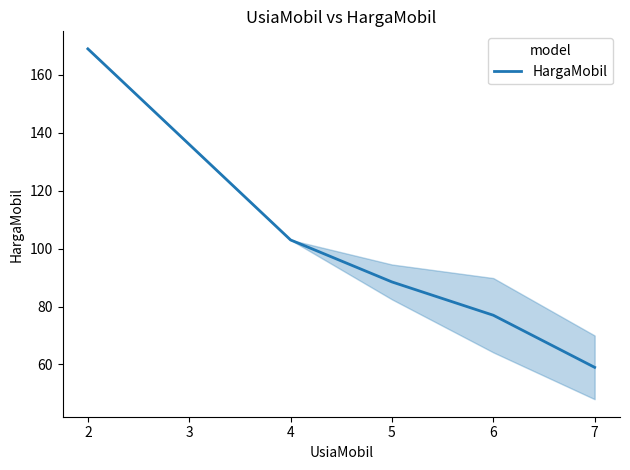

Count the number of values greater than 88.

3